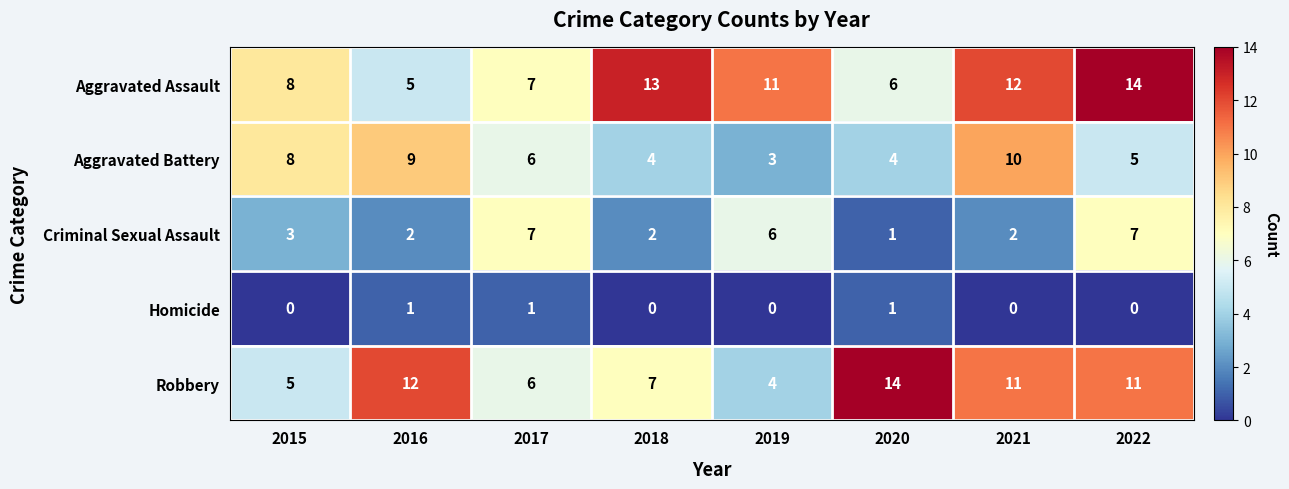

What is the maximum value shown in the chart?

14